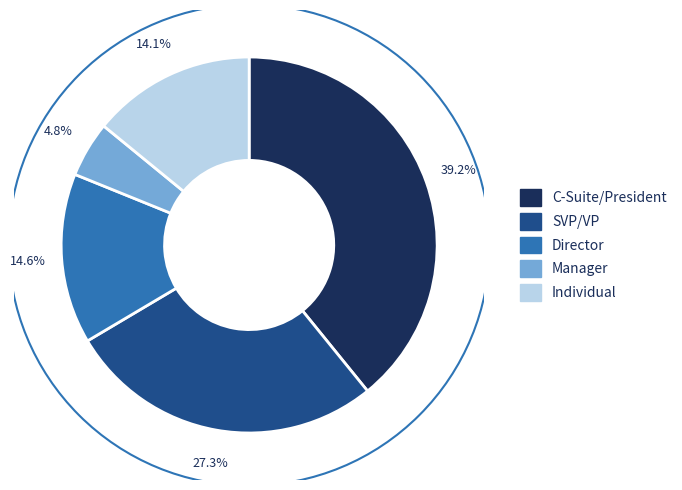

How many segments does this pie chart have?

5